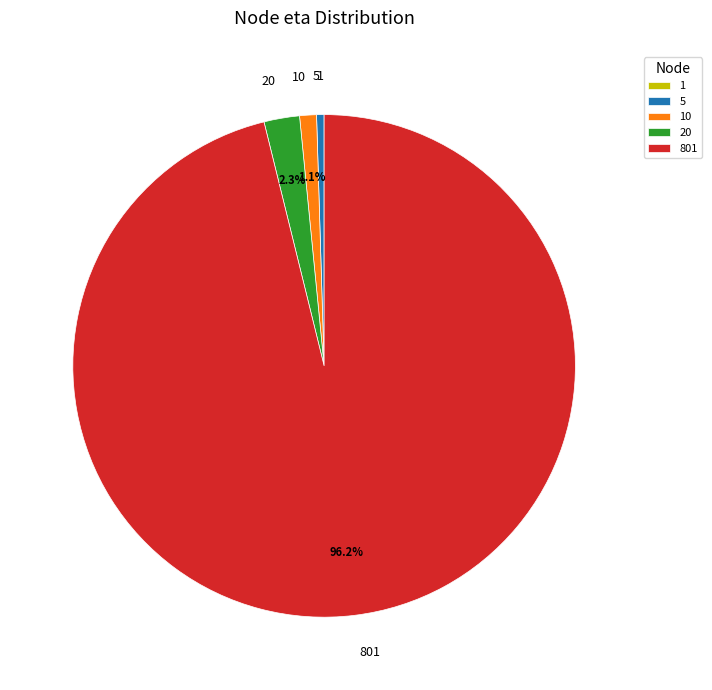

How much of the chart is everything except 20?

97.7%